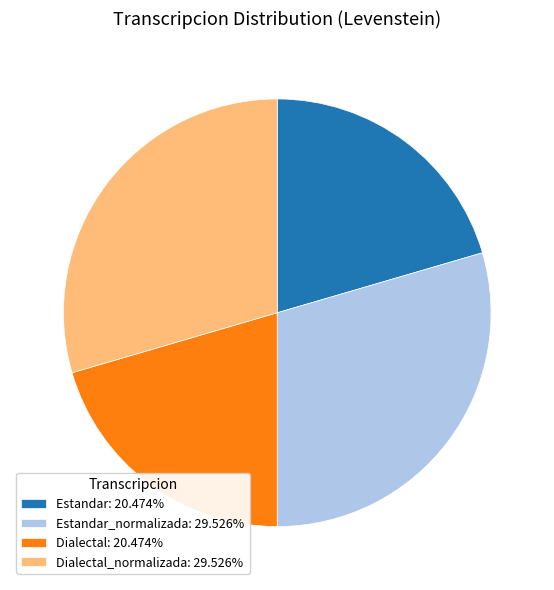

Approximately how many times larger is the value at Dialectal: 20.474% compared to Estandar: 20.474%?

1.0